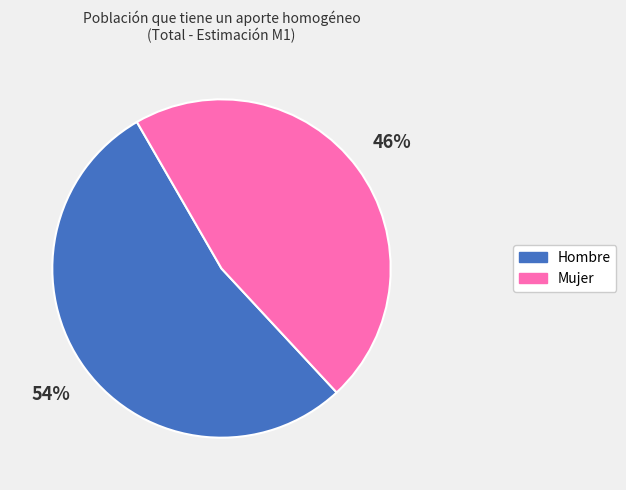

To the nearest percent, what portion does Mujer represent?

46%